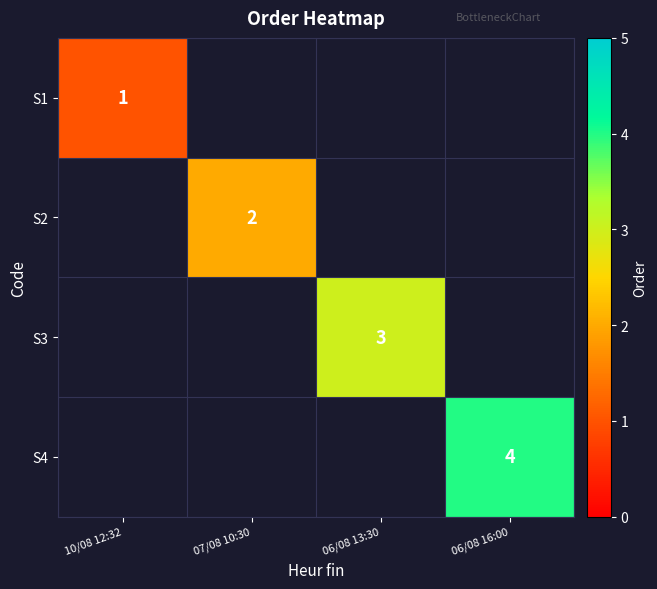

Is it true that S2 equals 1 at 07/08 10:30?

False